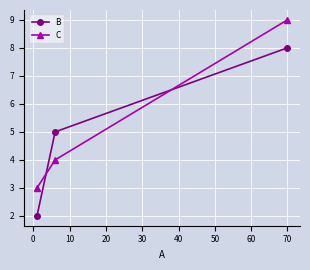

What is the maximum value shown in the chart?

9